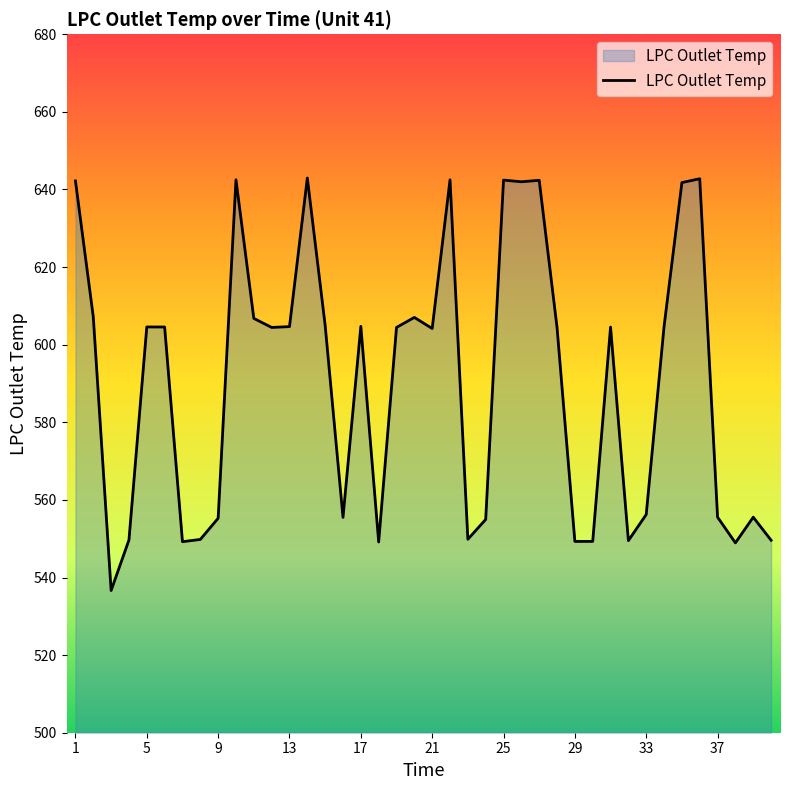

What is the greatest value displayed?

643.0